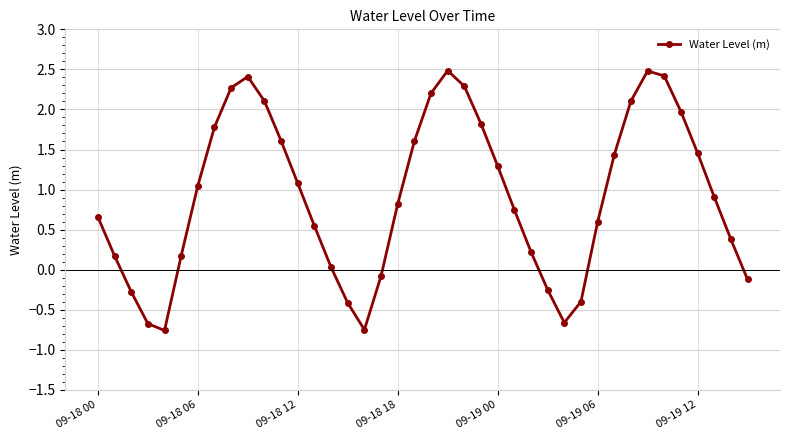

How many data points are less than 0?

10